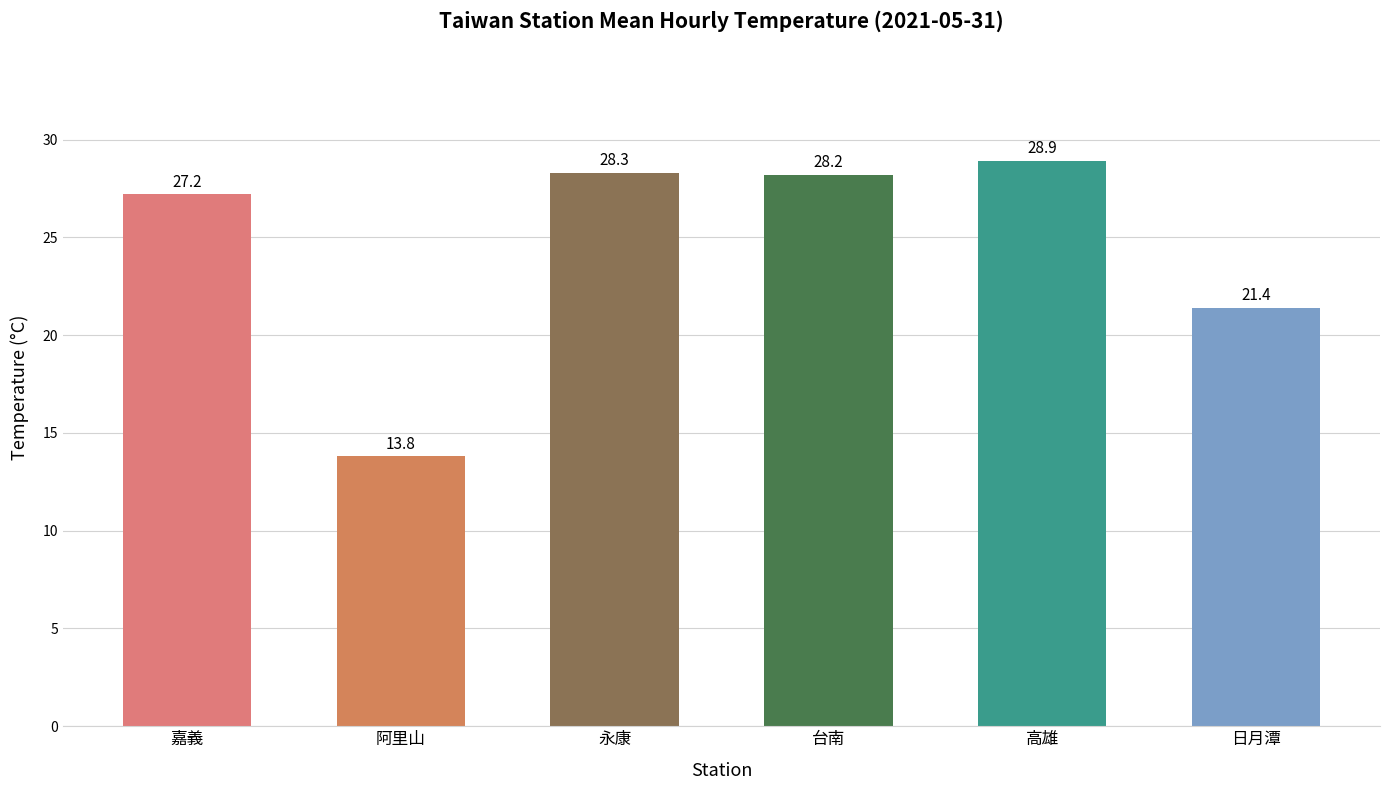

How many bars are there in each group?

6